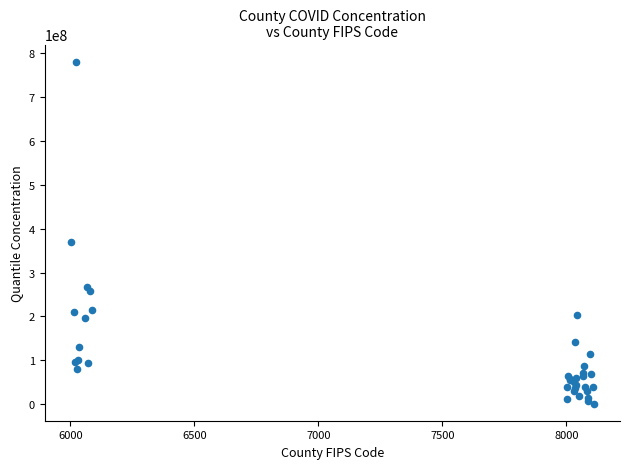

What Y value in the scatter plot is closest to 391290448?

370904400.8